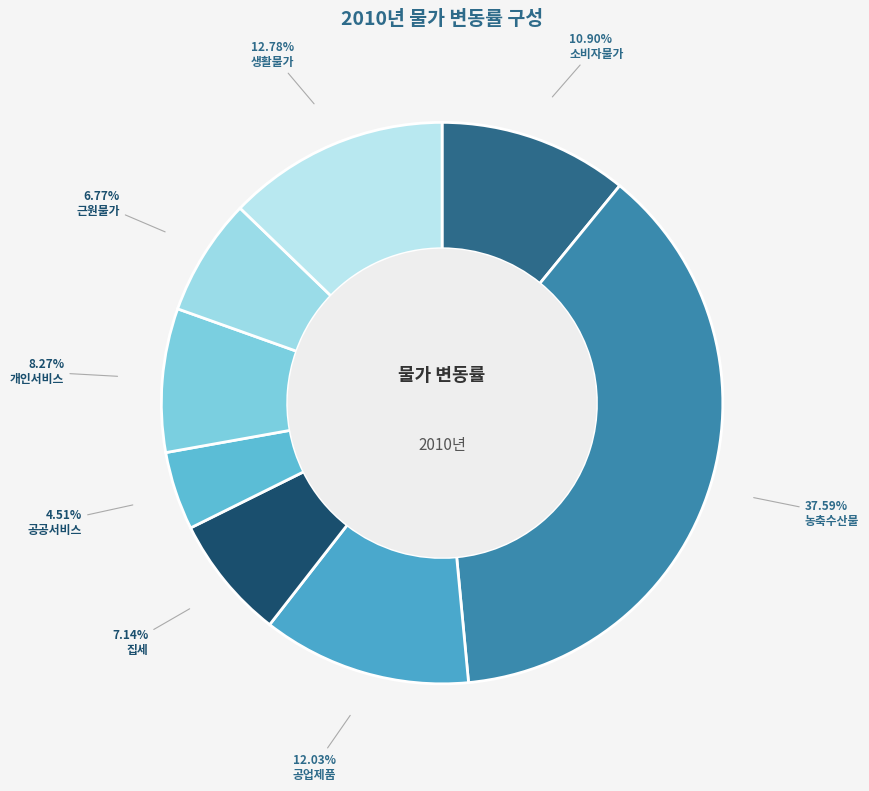

What percentage is the 개인서비스 slice, to the nearest percent?

8%